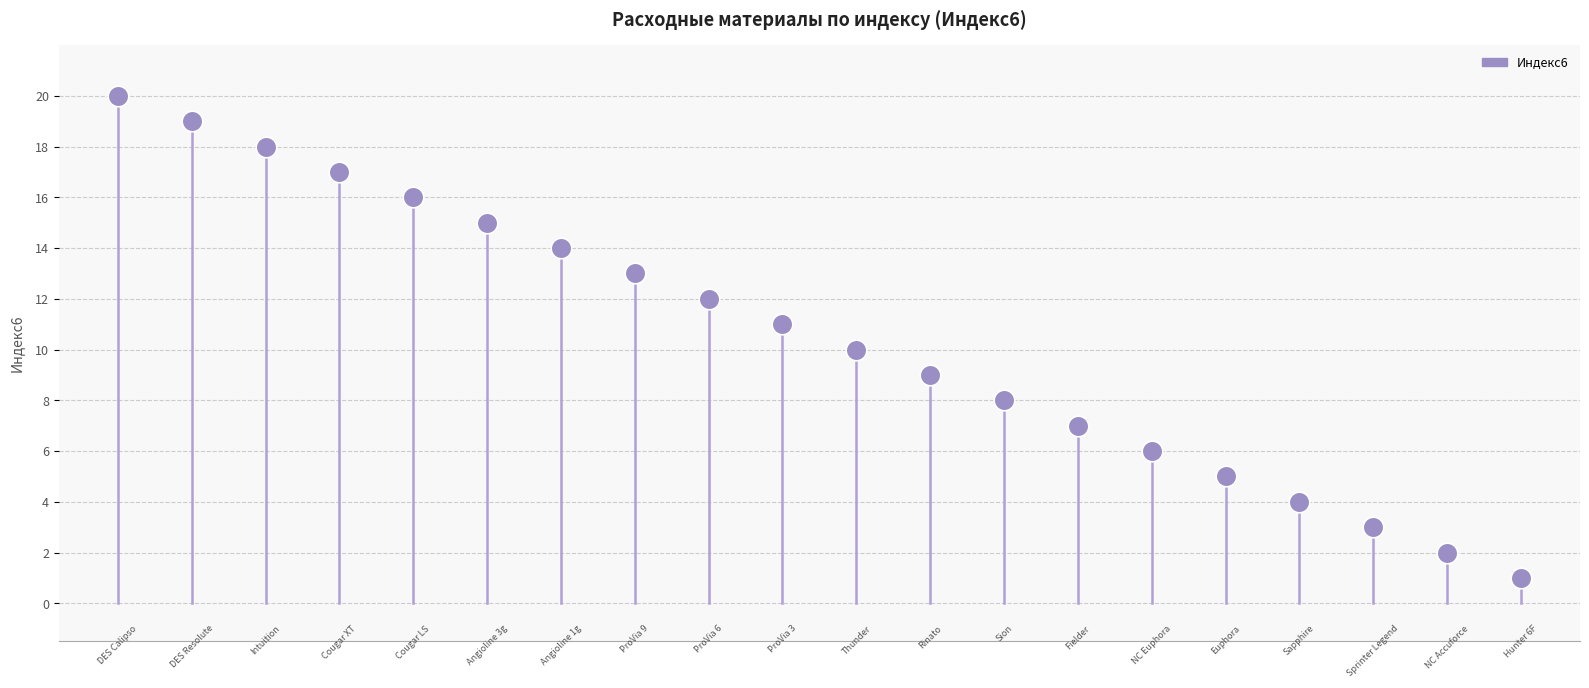

What is the range of Y values (max minus min)?

19